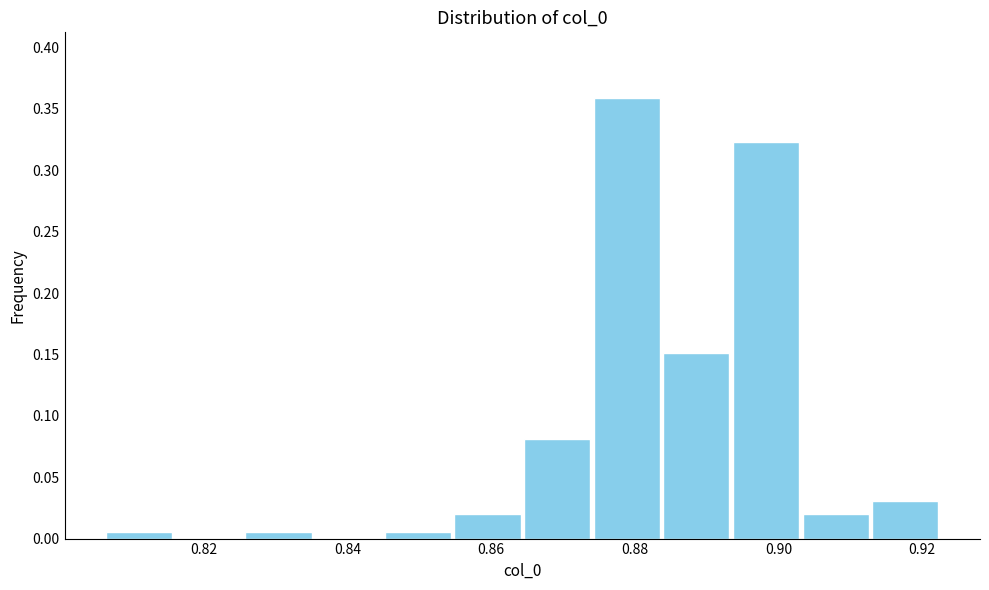

Over which range of the x-axis is the bar tallest?

0.874 to 0.884